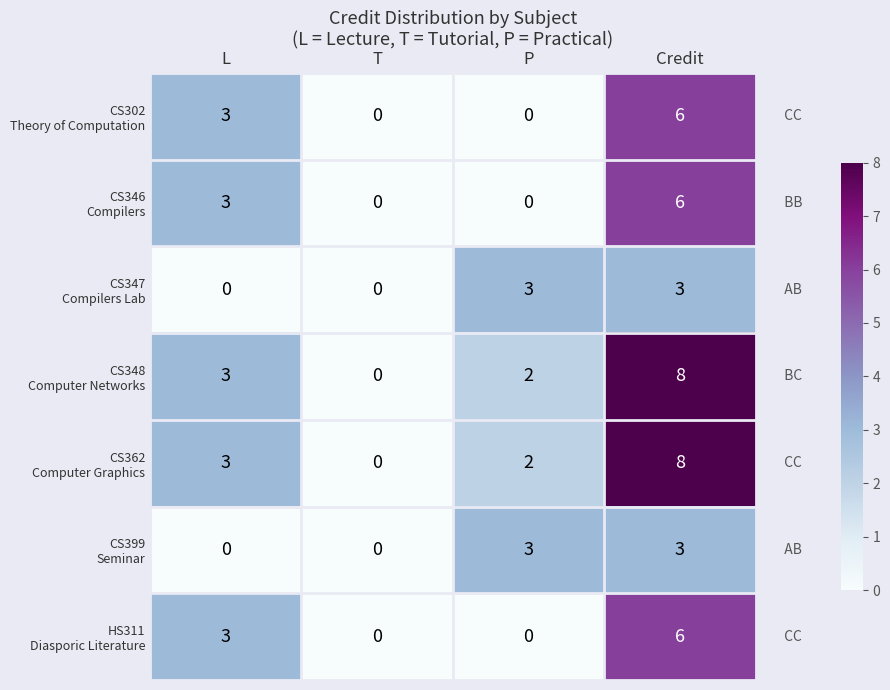

What is the total value across all series at L?

15